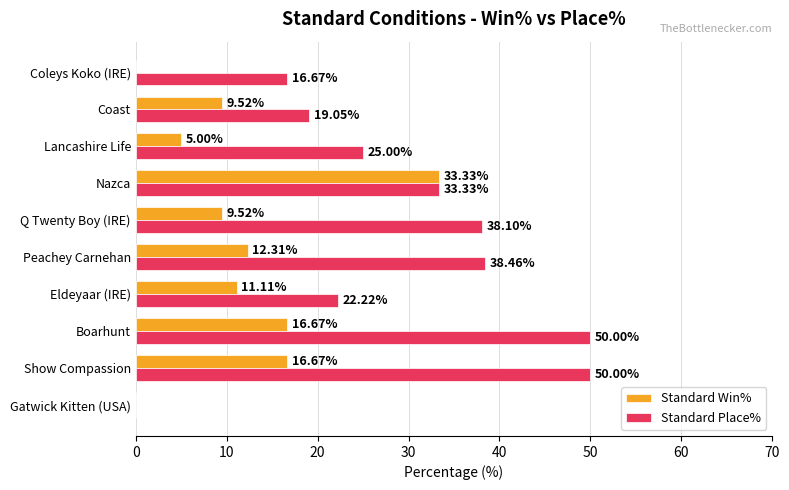

Which series has the largest range (max minus min)?

Standard Place%